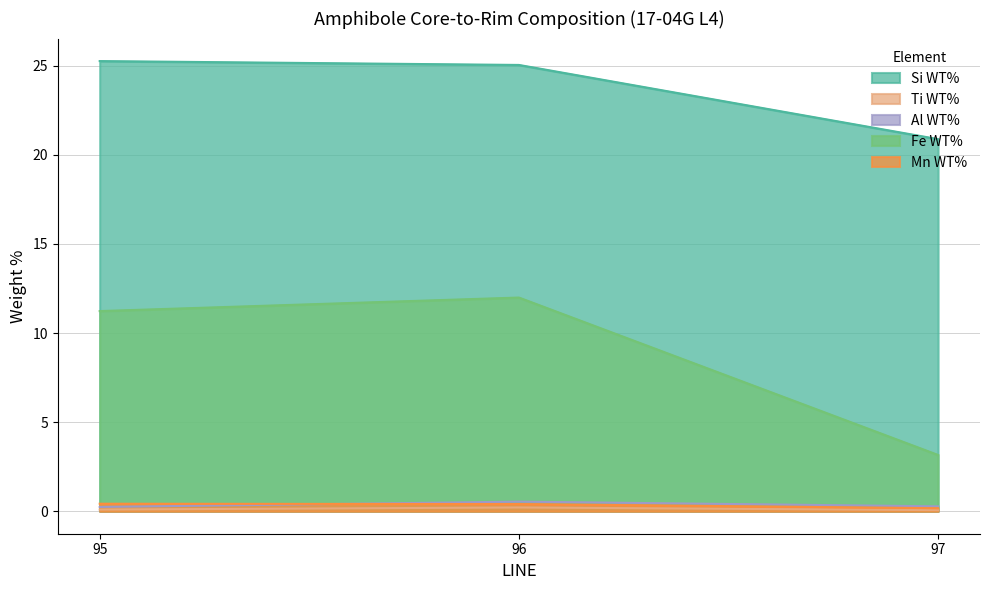

Reading left to right, transcribe all the data shown in this chart.

Si WT%: 25.3	25.0	20.9
Ti WT%: 0.1	0.2	0.1
Al WT%: 0.2	0.5	0.3
Fe WT%: 11.2	12.0	3.2
Mn WT%: 0.4	0.4	0.2